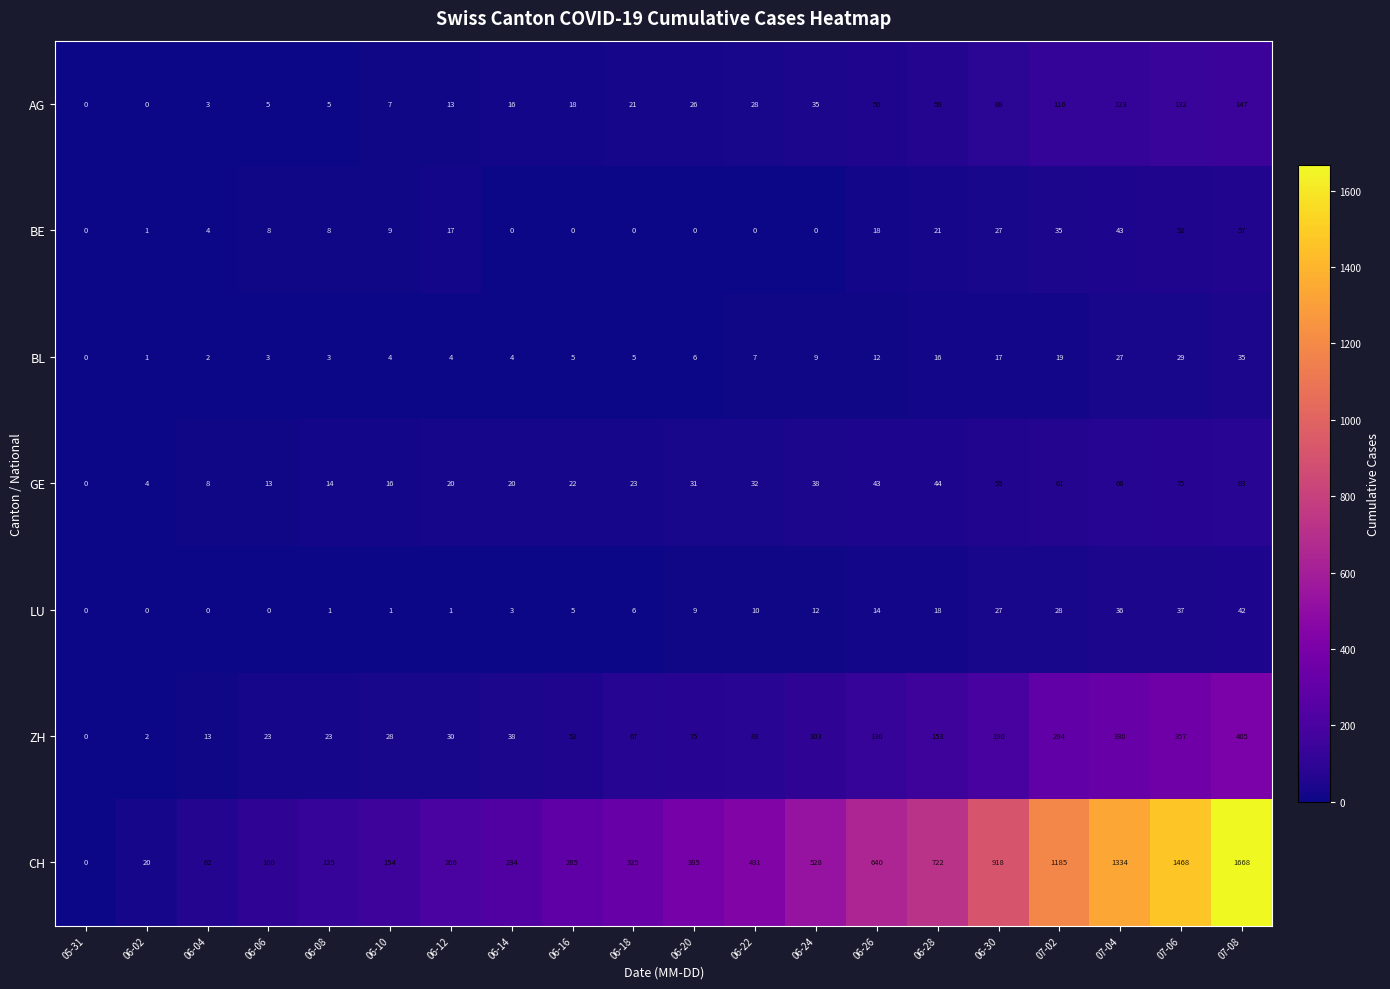

Rank the series at 07-02 from lowest to highest value.

BL, LU, BE, GE, AG, ZH, CH